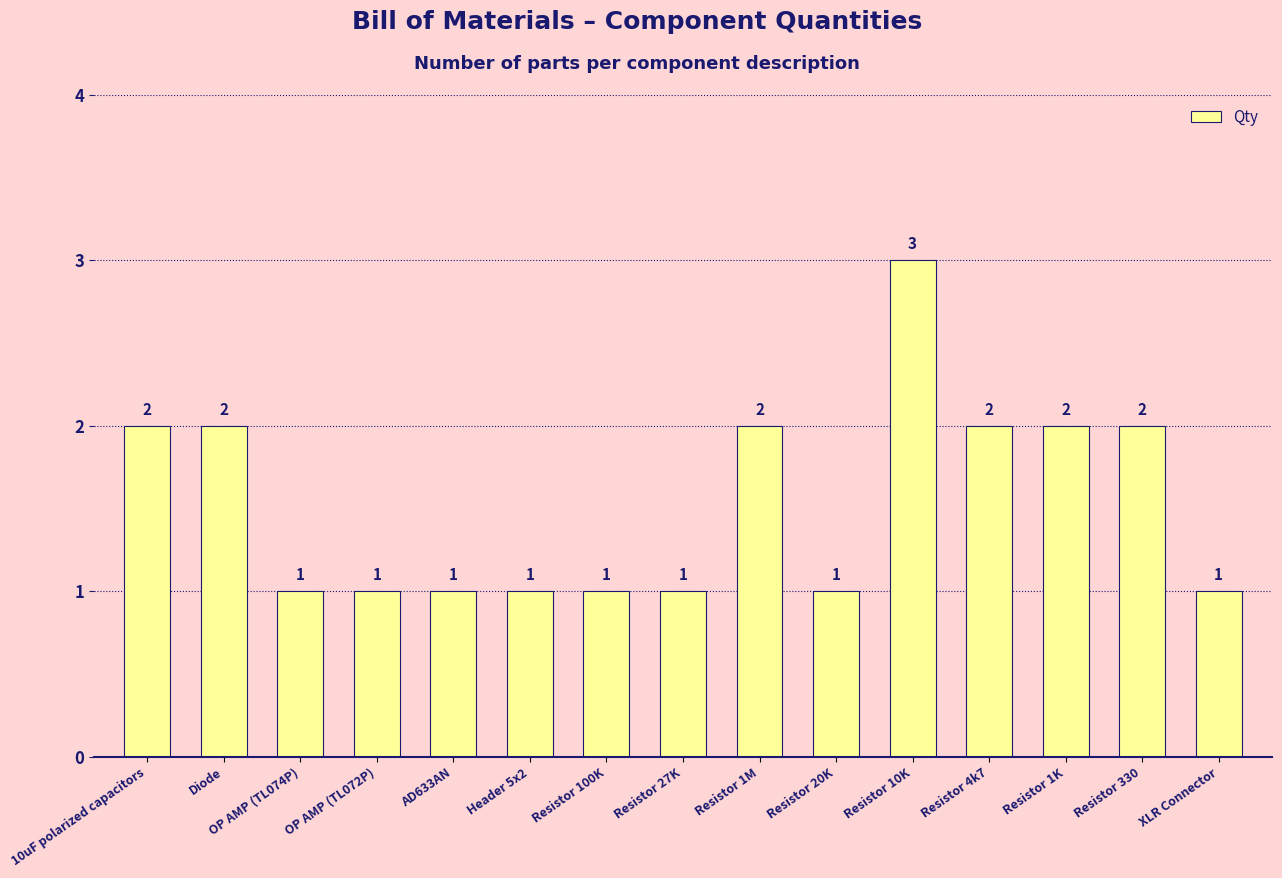

Count the values in the range 1 to 2.

14